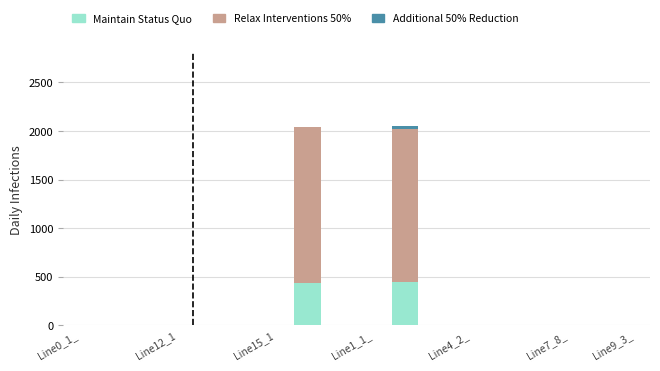

At Line4_2_, list the series in order from smallest to largest.

Relax Interventions 50%, Maintain Status Quo, Additional 50% Reduction